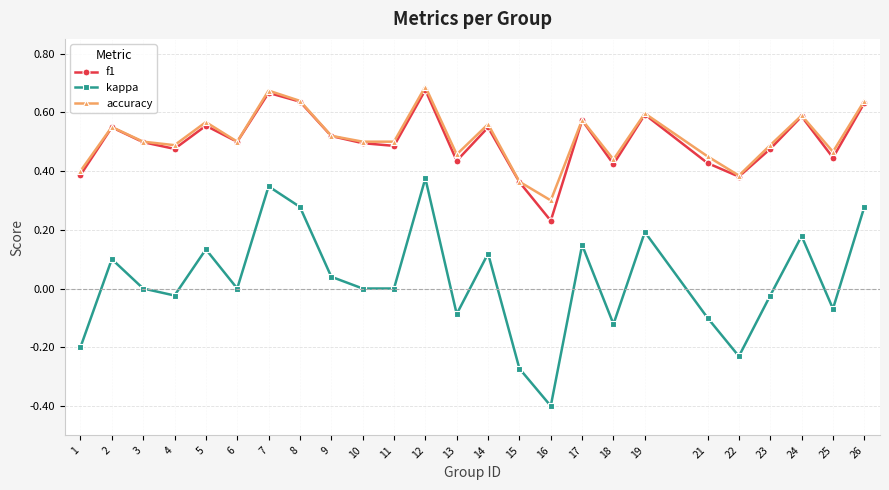

The value of accuracy at 19 is 0.2. True or false?

False